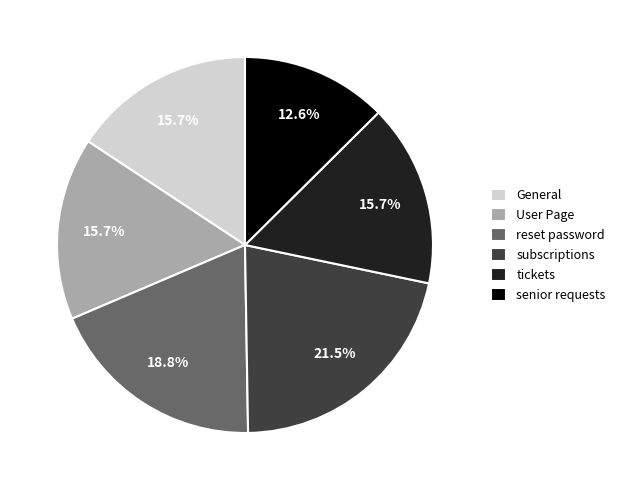

To the nearest percent, what is the average slice percentage?

17%